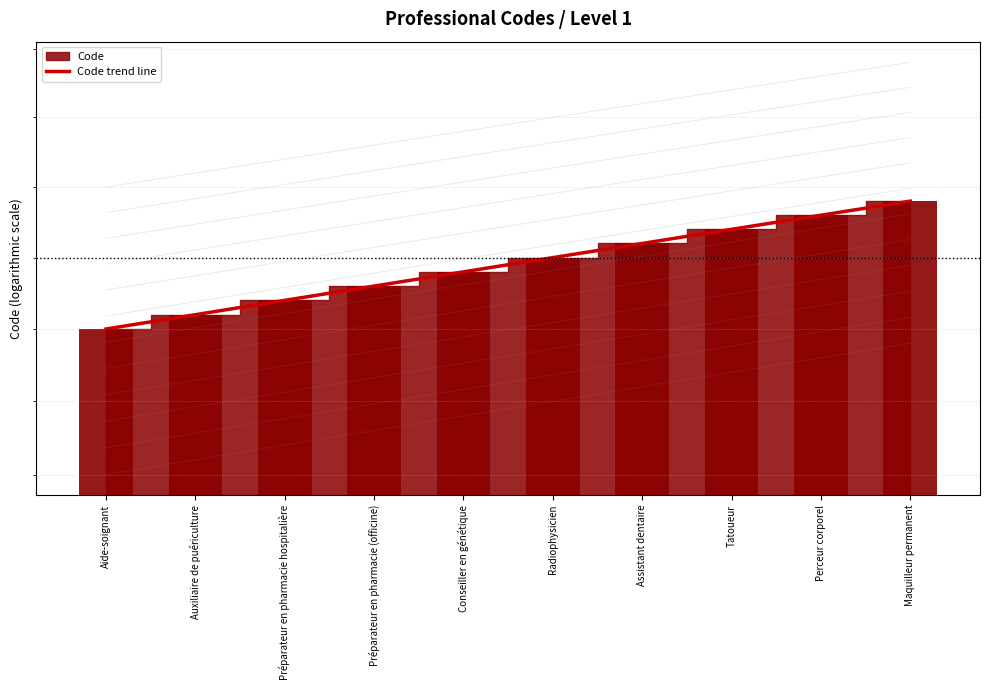

At which category does the chart reach its minimum across all series?

Aide-soignant